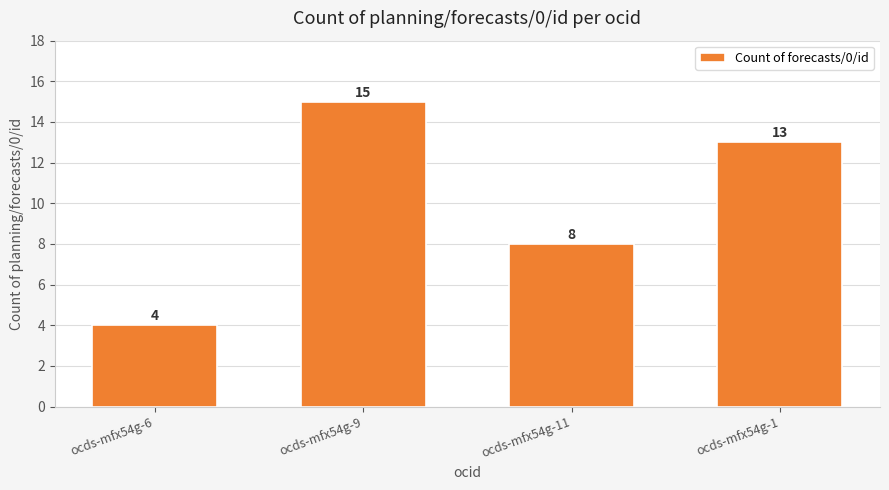

What is the value of the 4th bar from the left?

13